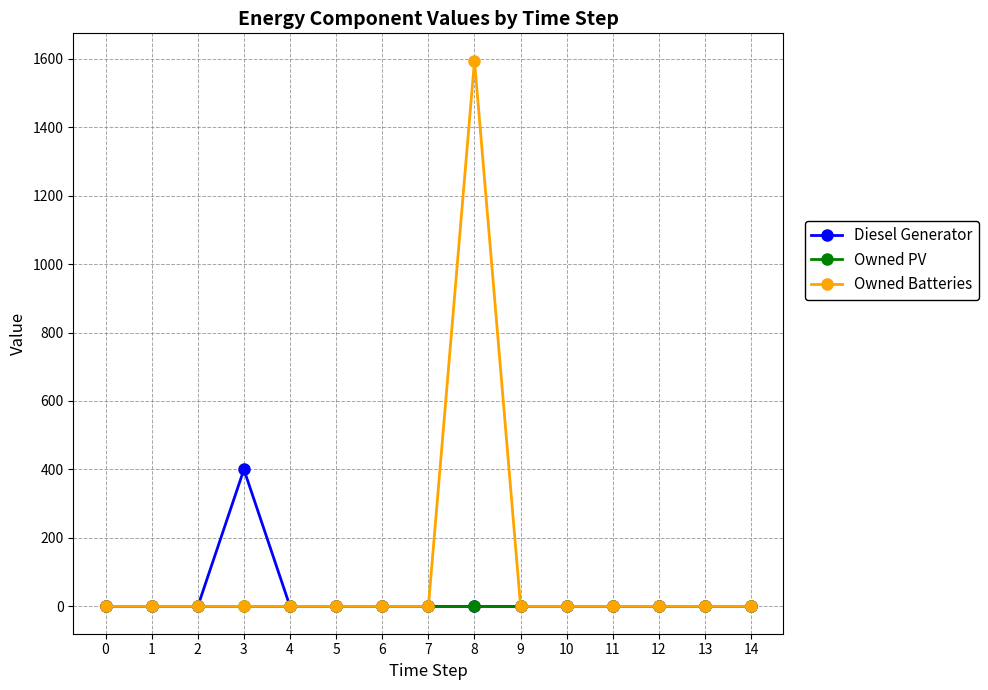

Reading right to left, what are all the values shown in this chart?

Diesel Generator: 14=0	13=0	12=0	11=0	10=0	9=0	8=0	7=0	6=0	5=0	4=0	3=400	2=0	1=0	0=0
Owned PV: 14=0	13=0	12=0	11=0	10=0	9=0	8=0	7=0	6=0	5=0	4=0	3=0	2=0	1=0	0=0
Owned Batteries: 14=0	13=0	12=0	11=0	10=0	9=0	8=1594	7=0	6=0	5=0	4=0	3=0	2=0	1=0	0=0